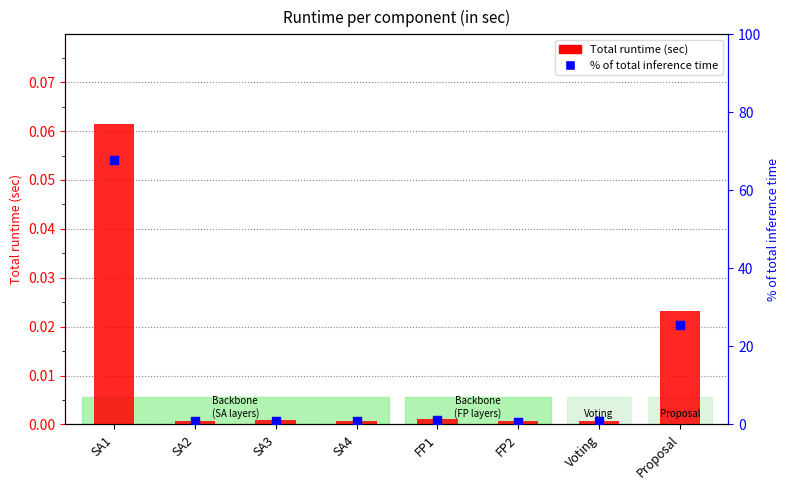

Which series has the largest total across all categories?

% of total inference time